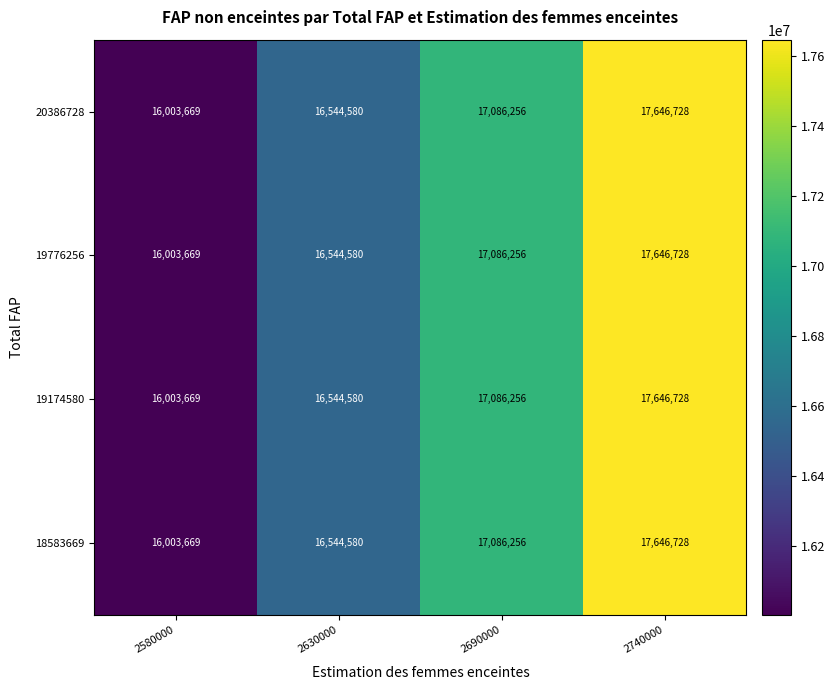

Reading right to left, extract all data points from this chart.

20386728: 17646728	17086256	16544580	16003669
19776256: 17646728	17086256	16544580	16003669
19174580: 17646728	17086256	16544580	16003669
18583669: 17646728	17086256	16544580	16003669